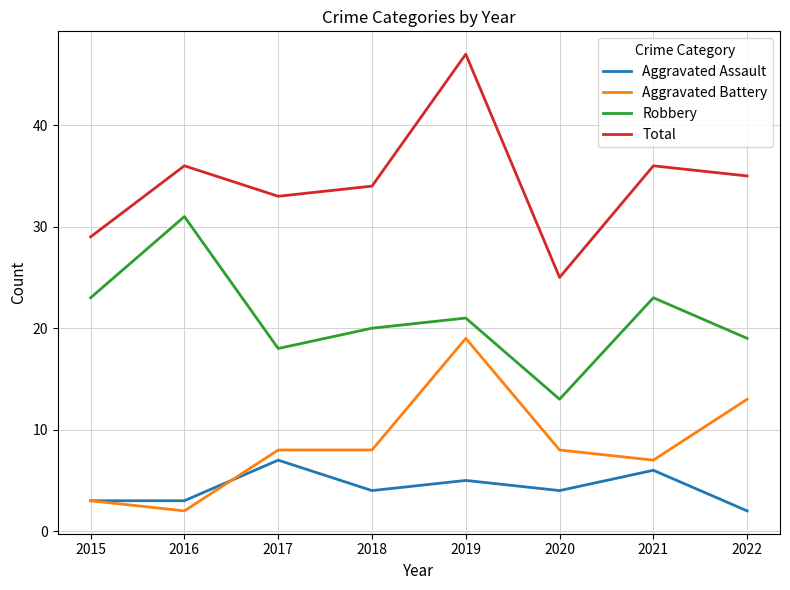

Where is the first local maximum for Robbery?

2016